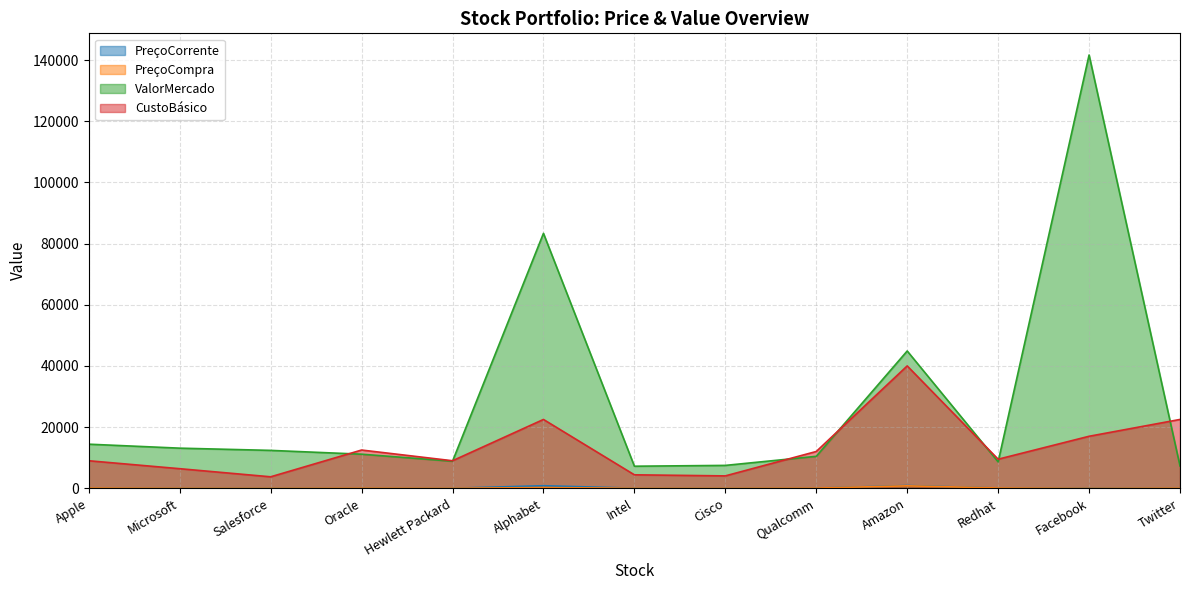

Does the chart display data point markers on the line(s)?

No